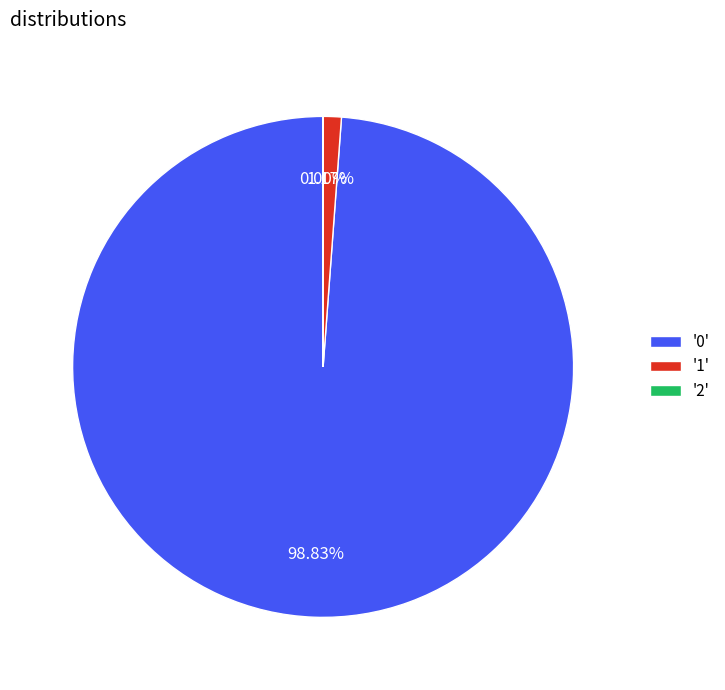

Do '0' and '1' together represent more than half of the pie?

Yes